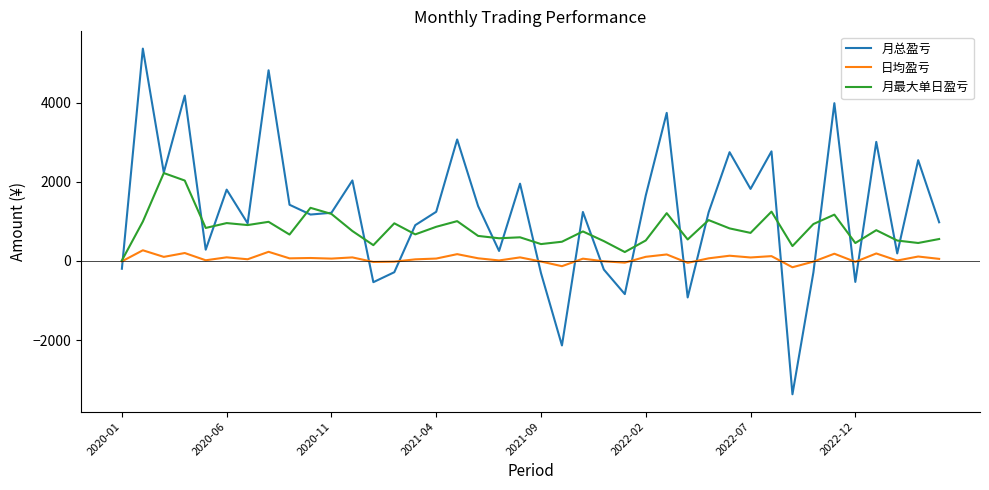

Which series has the largest total across all categories?

月总盈亏